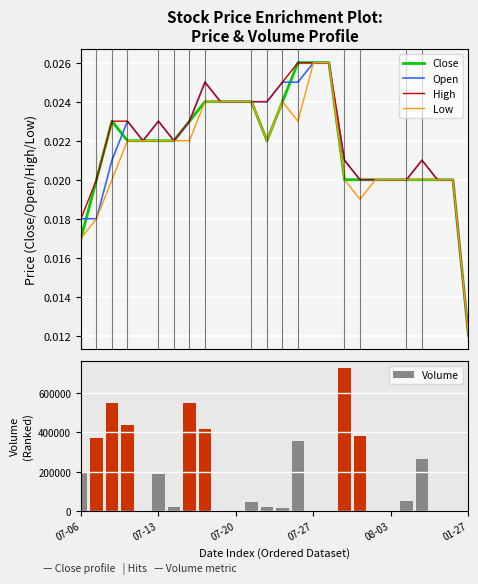

What position from the right is 13?

13